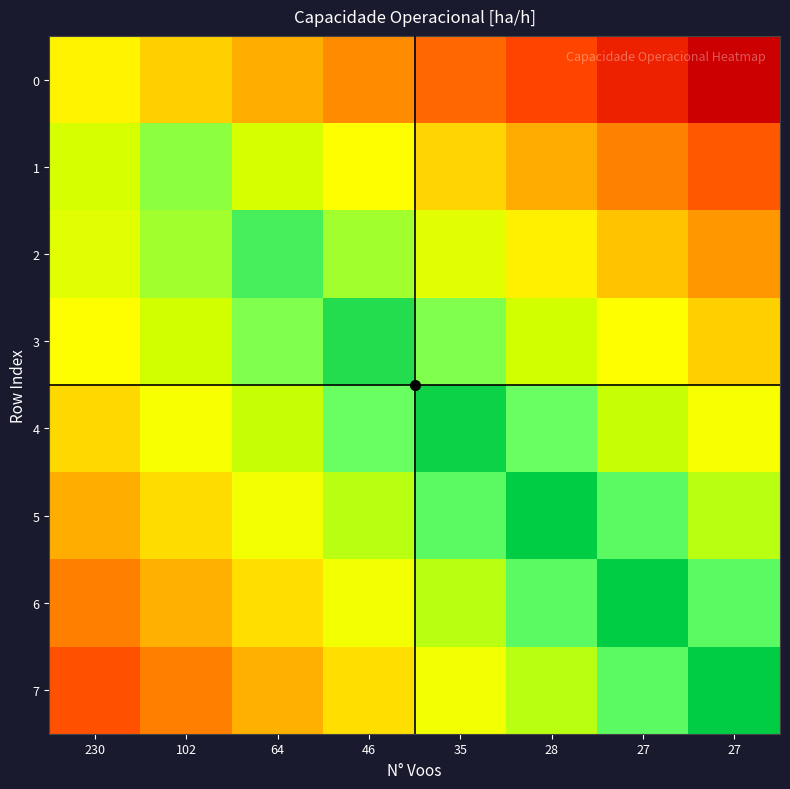

Which series has the widest spread of values?

7